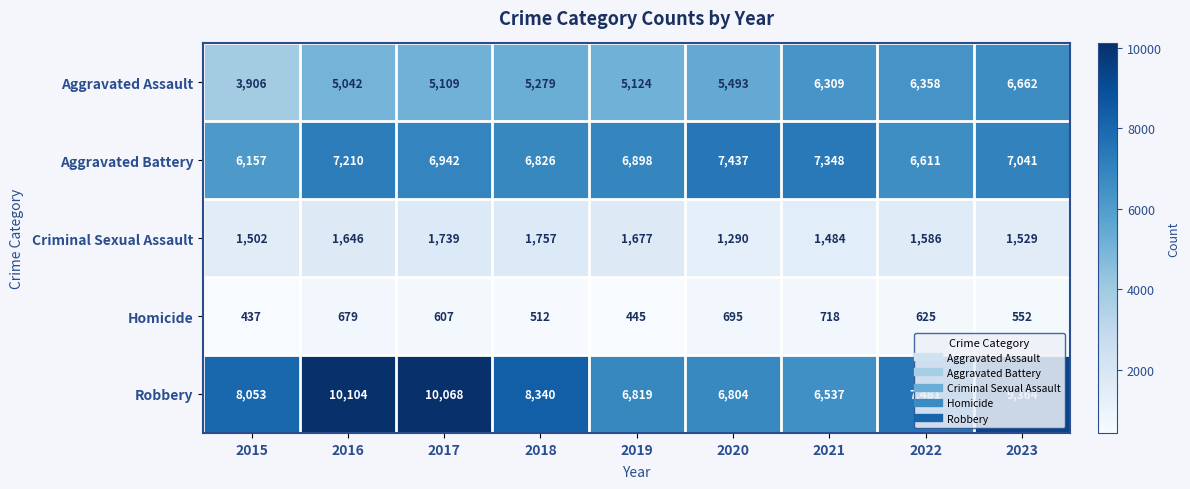

How many categories are shown in the chart?

9